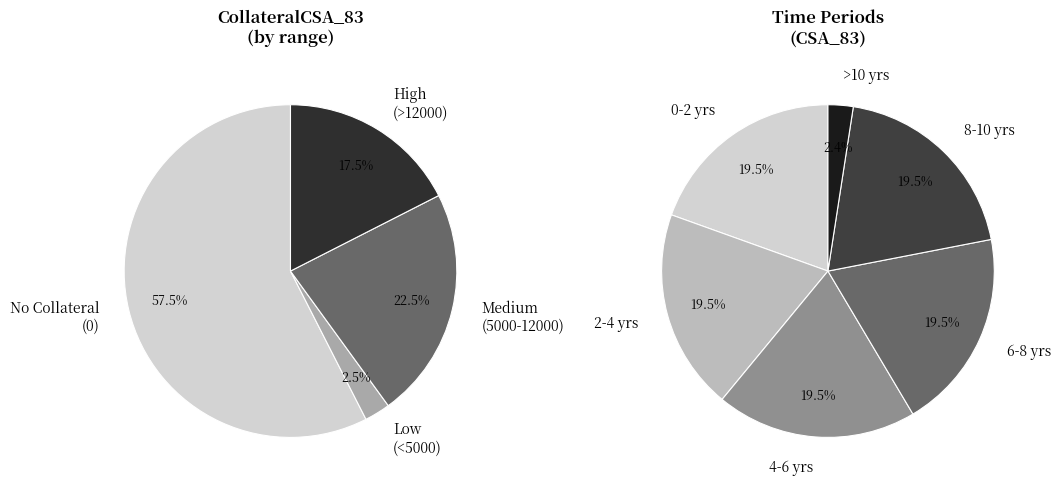

Do 10820 and 8475.74 together represent more than half of the pie?

No